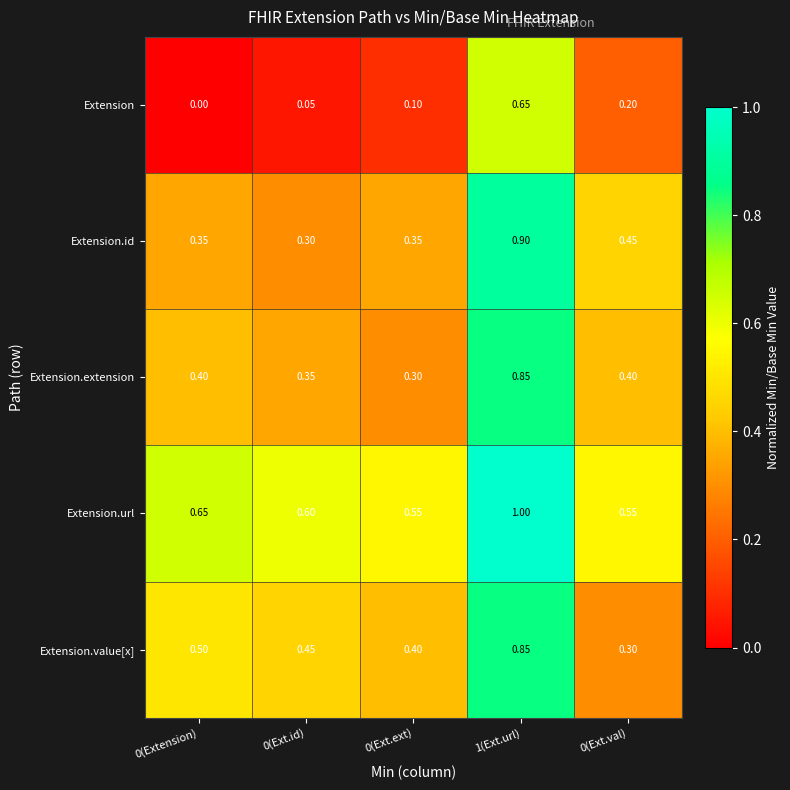

Which series has the largest range (max minus min)?

Extension